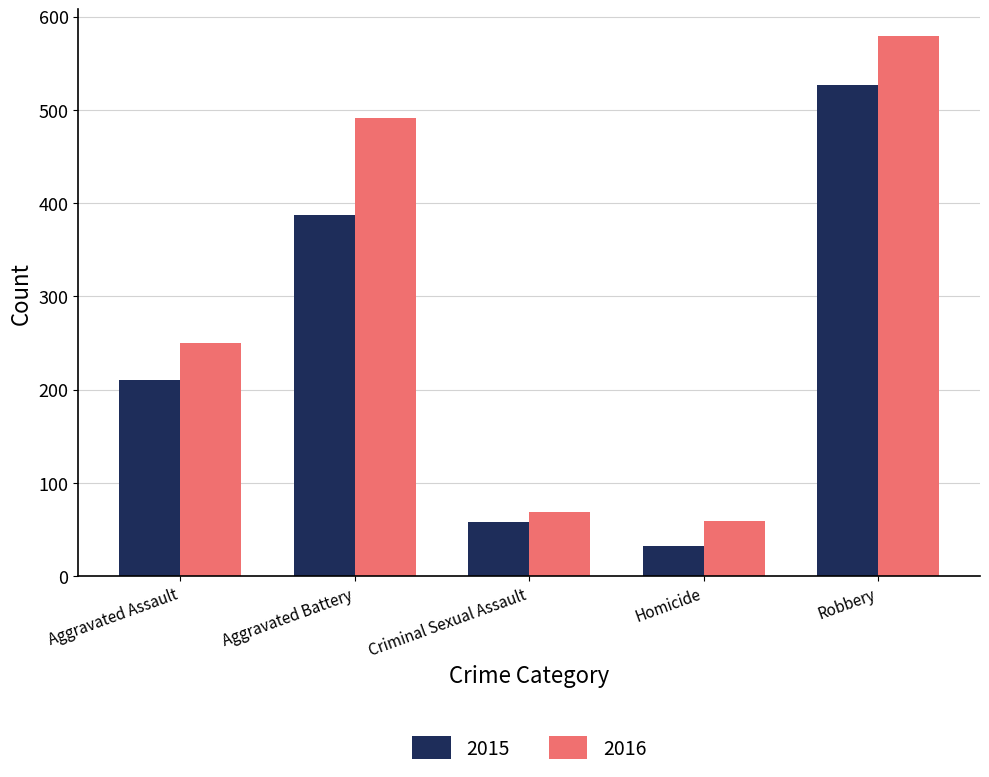

Which series has the largest total across all categories?

2016